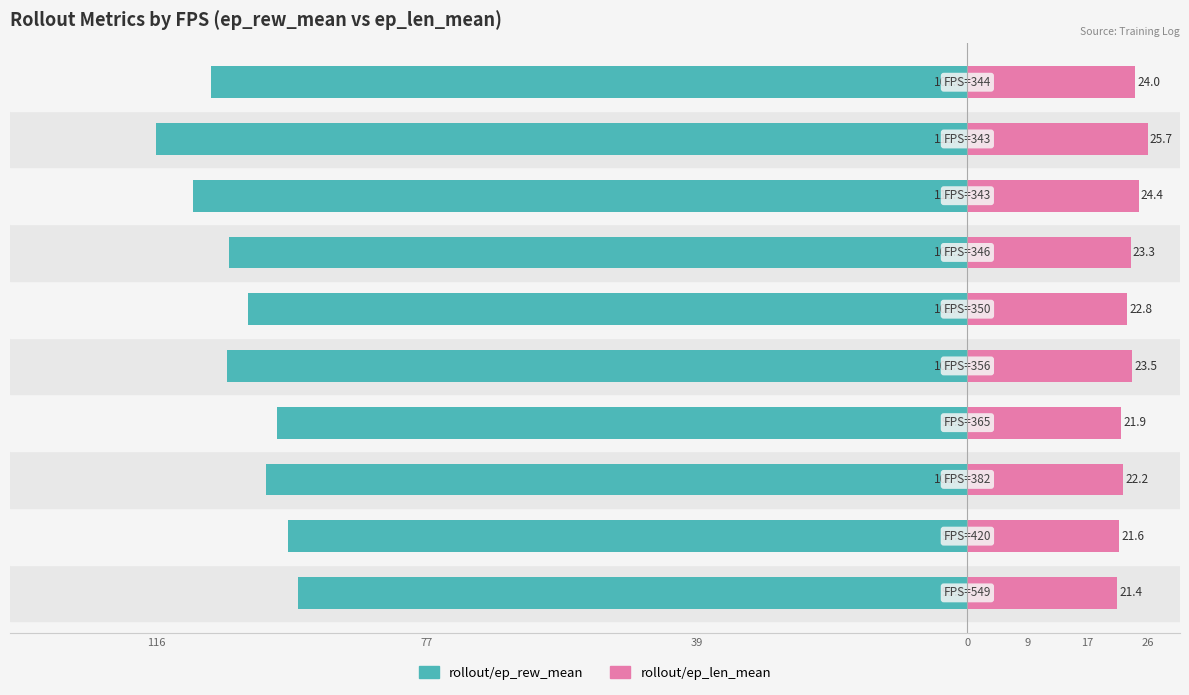

What are all the series names shown in the legend?

rollout/ep_rew_mean, rollout/ep_len_mean